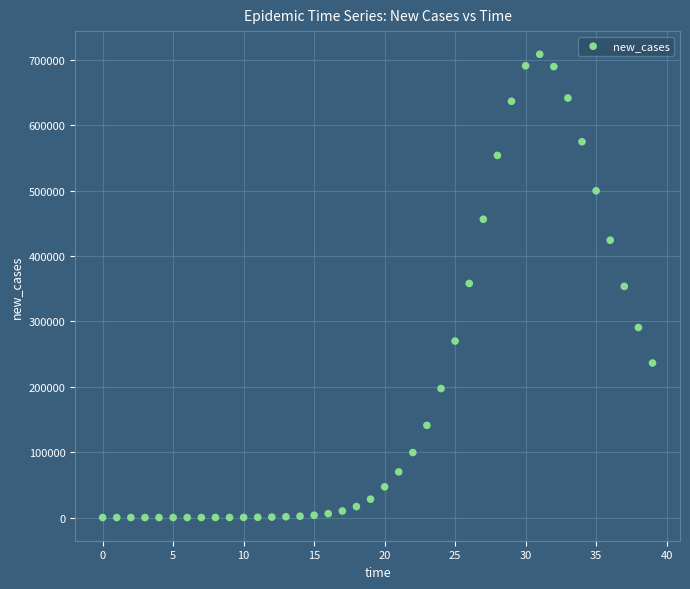

What is the range of Y values (max minus min)?

708678.0